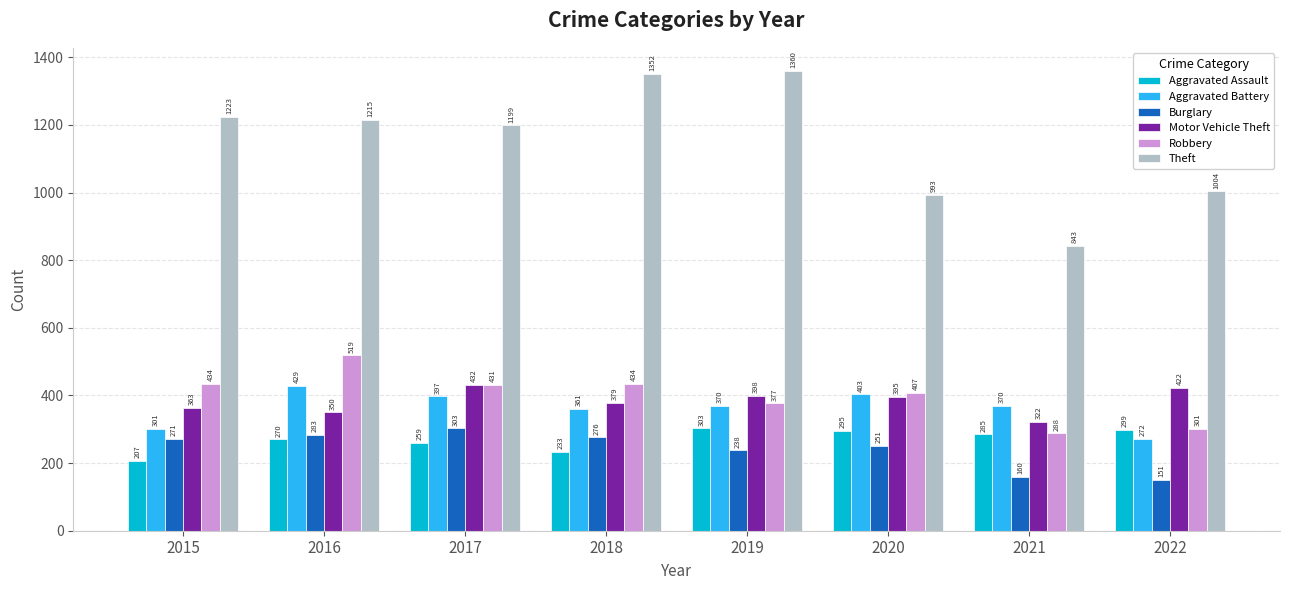

What is the total value across all series at 2017?

3021